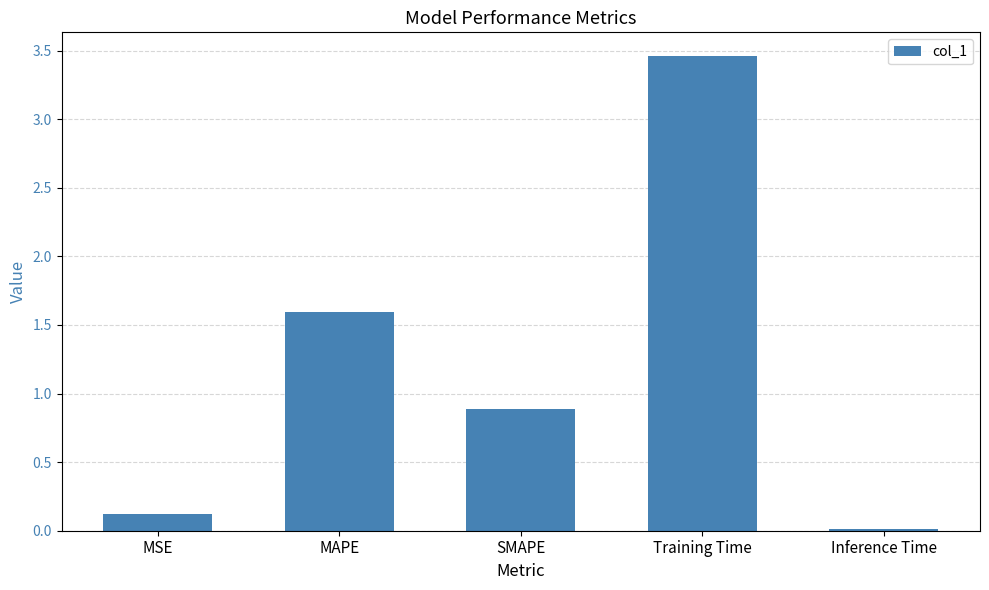

What is the label of the 5th bar from the left?

Inference Time